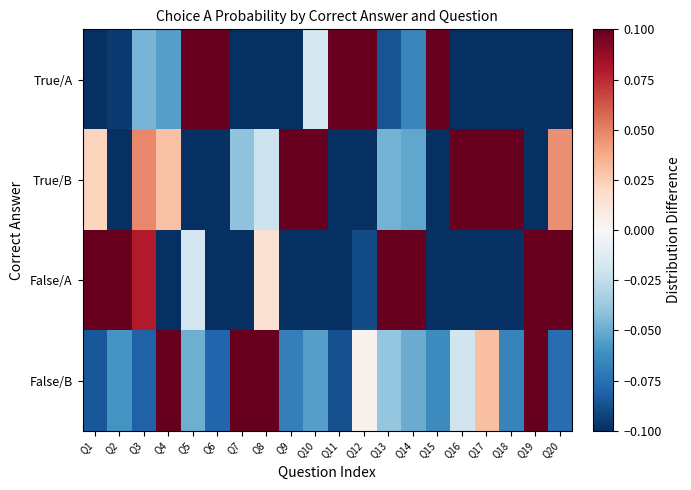

At which category is the sum across all series the highest?

Q12